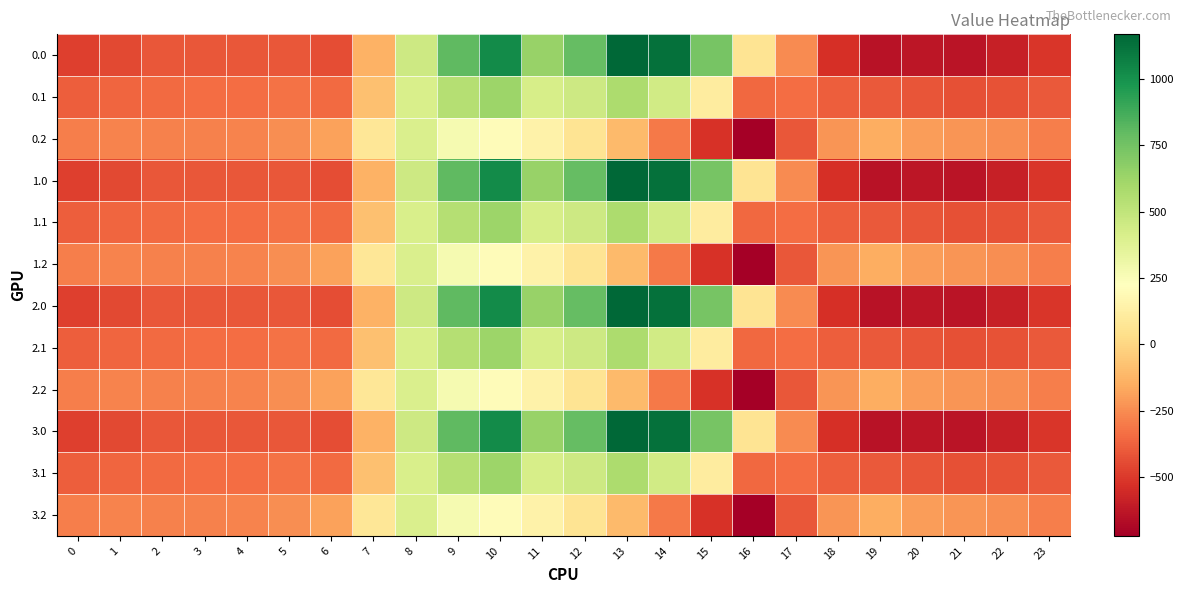

Reading left to right, what are all the values shown in this chart?

0.0: 0=-482.0	1=-449.5	2=-410.3	3=-404.4	4=-404.9	5=-410.8	6=-435.0	7=-136.4	8=454.2	9=804.0	10=1023.2	11=640.9	12=784.4	13=1167.2	14=1128.3	15=739.0	16=67.6	17=-250.3	18=-529.6	19=-644.5	20=-629.9	21=-638.4	22=-592.3	23=-511.3
0.1: 0=-384.6	1=-361.1	2=-347.9	3=-342.7	4=-339.6	5=-329.5	6=-345.2	7=-81.6	8=412.6	9=542.1	10=628.1	11=415.4	12=456.1	13=574.0	14=438.6	15=111.1	16=-353.7	17=-340.1	18=-388.5	19=-399.7	20=-414.5	21=-432.4	22=-419.9	23=-399.4
0.2: 0=-287.1	1=-272.7	2=-285.5	3=-281.0	4=-274.4	5=-248.1	6=-187.1	7=77.9	8=407.2	9=271.1	10=202.5	11=149.1	12=65.2	13=-104.4	14=-301.9	15=-522.2	16=-721.2	17=-409.5	18=-223.1	19=-151.1	20=-199.2	21=-226.4	22=-247.4	23=-287.5
1.0: 0=-482.0	1=-449.5	2=-410.3	3=-404.4	4=-404.9	5=-410.8	6=-435.0	7=-136.4	8=454.2	9=804.0	10=1023.2	11=640.9	12=784.4	13=1167.2	14=1128.3	15=739.0	16=67.6	17=-250.3	18=-529.6	19=-644.5	20=-629.9	21=-638.4	22=-592.3	23=-511.3
1.1: 0=-384.6	1=-361.1	2=-347.9	3=-342.7	4=-339.6	5=-329.5	6=-345.2	7=-81.6	8=412.6	9=542.1	10=628.1	11=415.4	12=456.1	13=574.0	14=438.6	15=111.1	16=-353.7	17=-340.1	18=-388.5	19=-399.7	20=-414.5	21=-432.4	22=-419.9	23=-399.4
1.2: 0=-287.1	1=-272.7	2=-285.5	3=-281.0	4=-274.4	5=-248.1	6=-187.1	7=77.9	8=407.2	9=271.1	10=202.5	11=149.1	12=65.2	13=-104.4	14=-301.9	15=-522.2	16=-721.2	17=-409.5	18=-223.1	19=-151.1	20=-199.2	21=-226.4	22=-247.4	23=-287.5
2.0: 0=-482.0	1=-449.5	2=-410.3	3=-404.4	4=-404.9	5=-410.8	6=-435.0	7=-136.4	8=454.2	9=804.0	10=1023.2	11=640.9	12=784.4	13=1167.2	14=1128.3	15=739.0	16=67.6	17=-250.3	18=-529.6	19=-644.5	20=-629.9	21=-638.4	22=-592.3	23=-511.3
2.1: 0=-384.6	1=-361.1	2=-347.9	3=-342.7	4=-339.6	5=-329.5	6=-345.2	7=-81.6	8=412.6	9=542.1	10=628.1	11=415.4	12=456.1	13=574.0	14=438.6	15=111.1	16=-353.7	17=-340.1	18=-388.5	19=-399.7	20=-414.5	21=-432.4	22=-419.9	23=-399.4
2.2: 0=-287.1	1=-272.7	2=-285.5	3=-281.0	4=-274.4	5=-248.1	6=-187.1	7=77.9	8=407.2	9=271.1	10=202.5	11=149.1	12=65.2	13=-104.4	14=-301.9	15=-522.2	16=-721.2	17=-409.5	18=-223.1	19=-151.1	20=-199.2	21=-226.4	22=-247.4	23=-287.5
3.0: 0=-482.0	1=-449.5	2=-410.3	3=-404.4	4=-404.9	5=-410.8	6=-435.0	7=-136.4	8=454.2	9=804.0	10=1023.2	11=640.9	12=784.4	13=1167.2	14=1128.3	15=739.0	16=67.6	17=-250.3	18=-529.6	19=-644.5	20=-629.9	21=-638.4	22=-592.3	23=-511.3
3.1: 0=-384.6	1=-361.1	2=-347.9	3=-342.7	4=-339.6	5=-329.5	6=-345.2	7=-81.6	8=412.6	9=542.1	10=628.1	11=415.4	12=456.1	13=574.0	14=438.6	15=111.1	16=-353.7	17=-340.1	18=-388.5	19=-399.7	20=-414.5	21=-432.4	22=-419.9	23=-399.4
3.2: 0=-287.1	1=-272.7	2=-285.5	3=-281.0	4=-274.4	5=-248.1	6=-187.1	7=77.9	8=407.2	9=271.1	10=202.5	11=149.1	12=65.2	13=-104.4	14=-301.9	15=-522.2	16=-721.2	17=-409.5	18=-223.1	19=-151.1	20=-199.2	21=-226.4	22=-247.4	23=-287.5